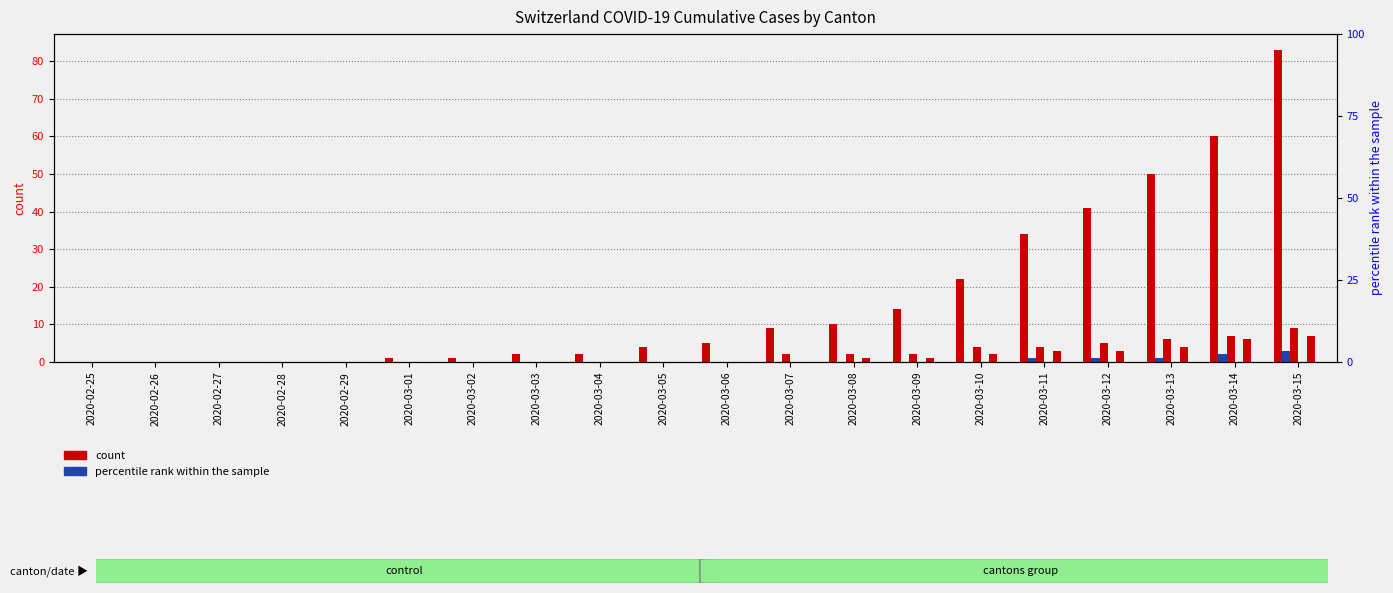

What is the label of the 17th bar from the left?

2020-03-12